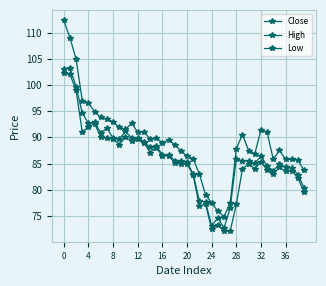

What is the highest value of the High series?

112.3